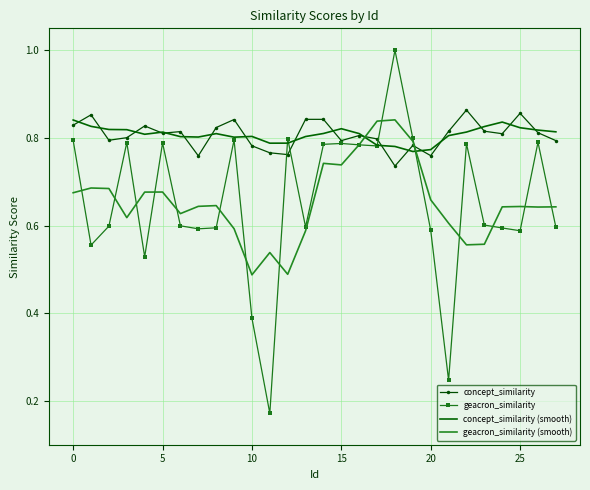

How many categories are shown in the chart?

28